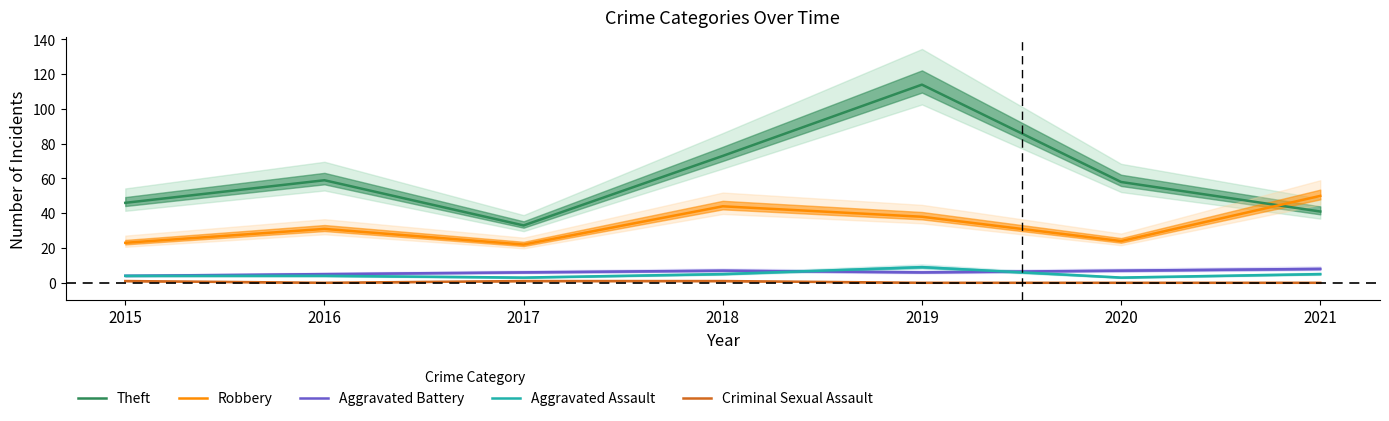

In Criminal Sexual Assault, how many points are lower than both neighbors (excluding endpoints)?

1